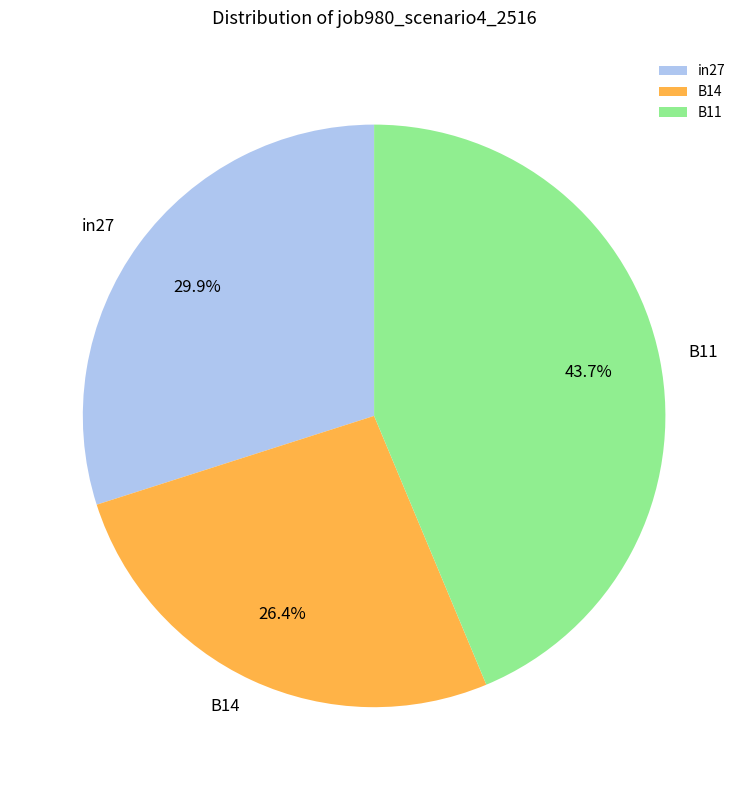

Rank the categories by value from lowest to highest.

B14, in27, B11